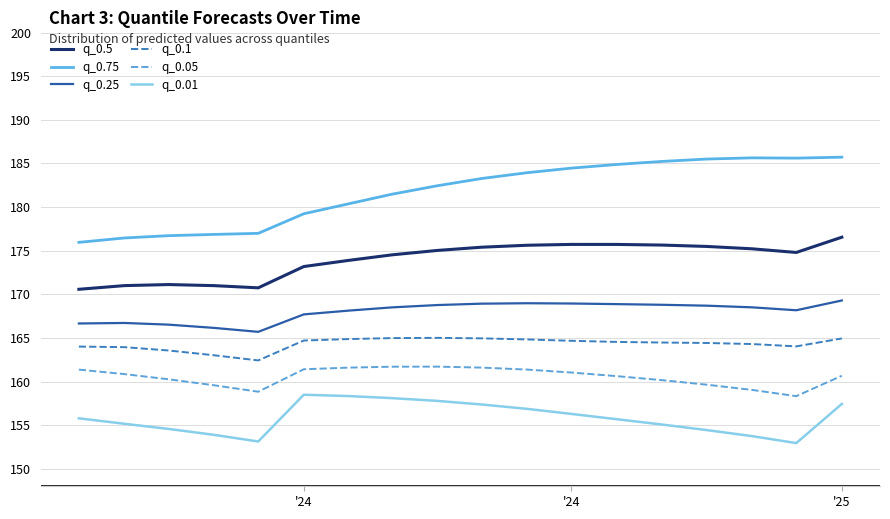

True or false: q_0.1 and q_0.75 intersect in this chart.

False